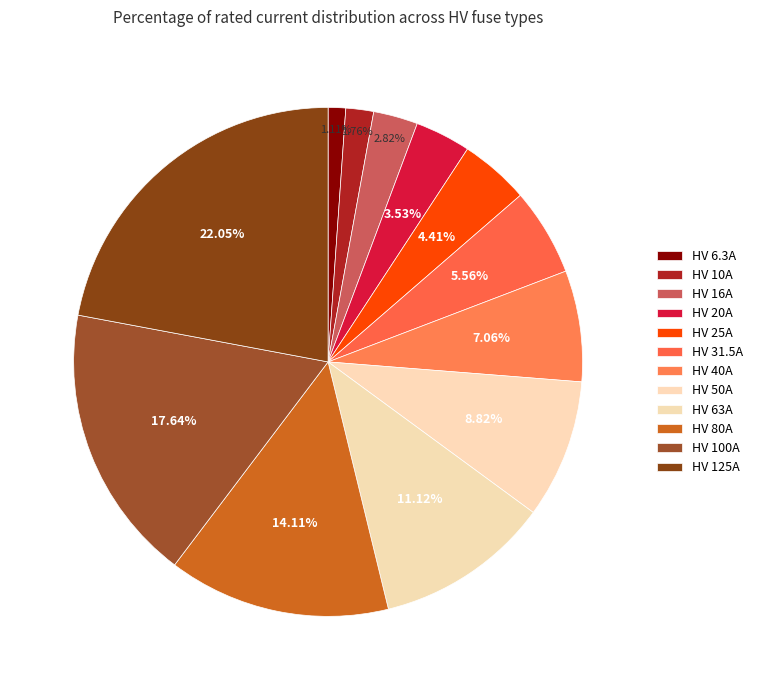

Which category has the biggest portion of the pie?

HV 125A